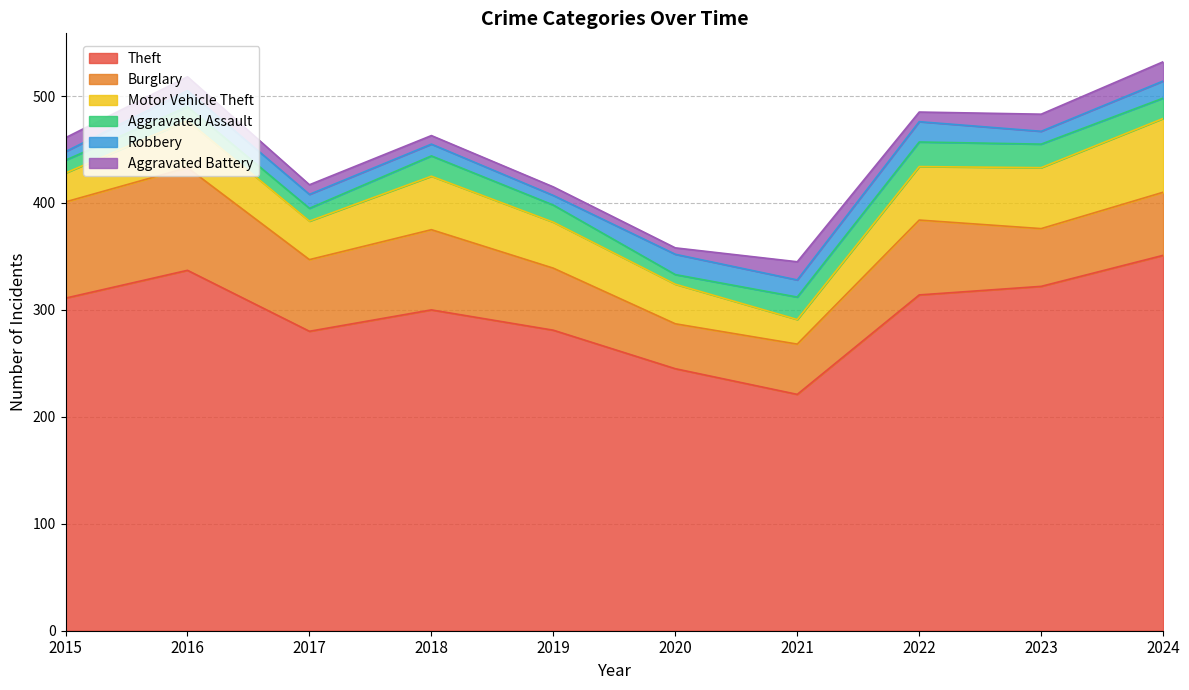

Which series has the widest spread of values?

Theft